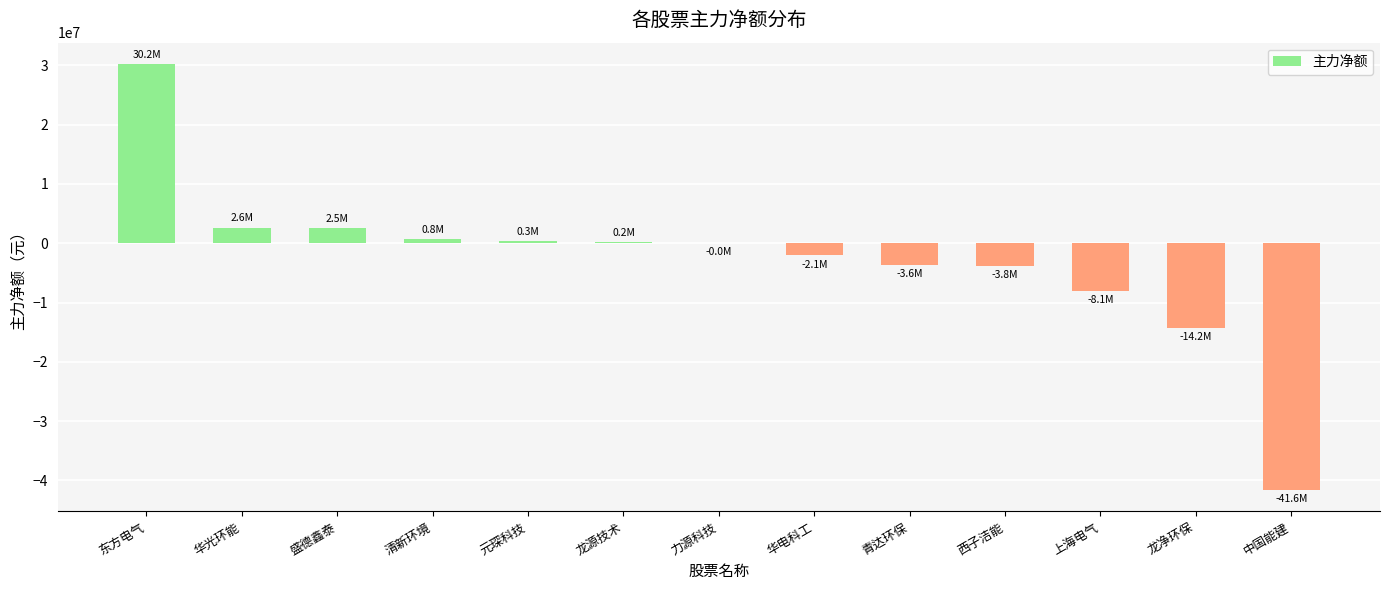

The value at 龙净环保 is -14234822. True or false?

True